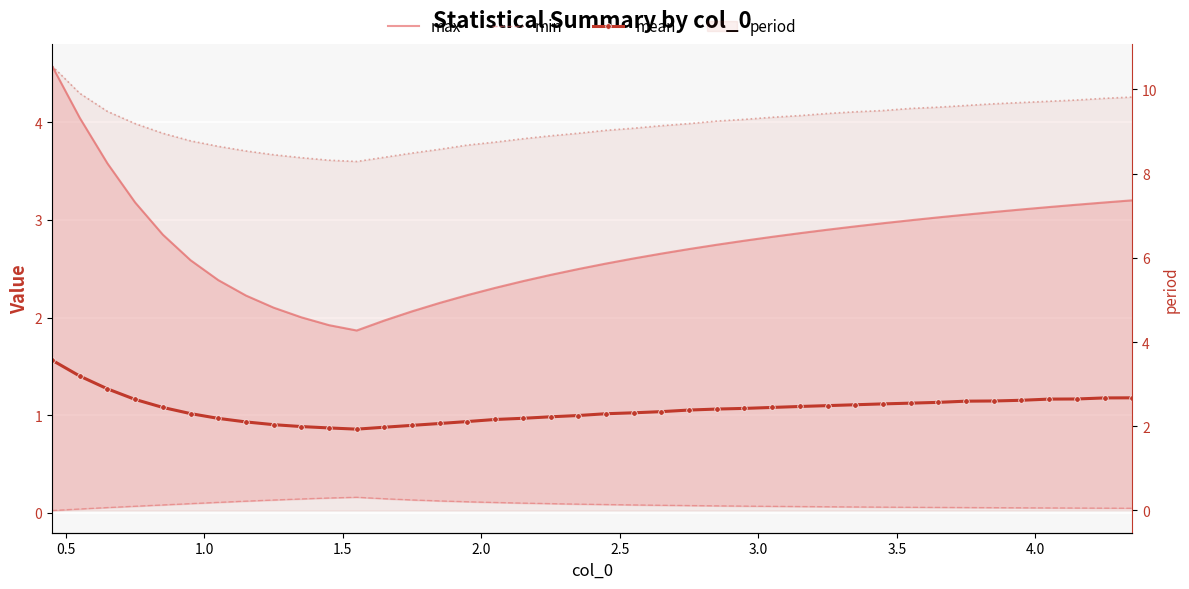

What is the difference between the highest and lowest values at 2.5?

8.7